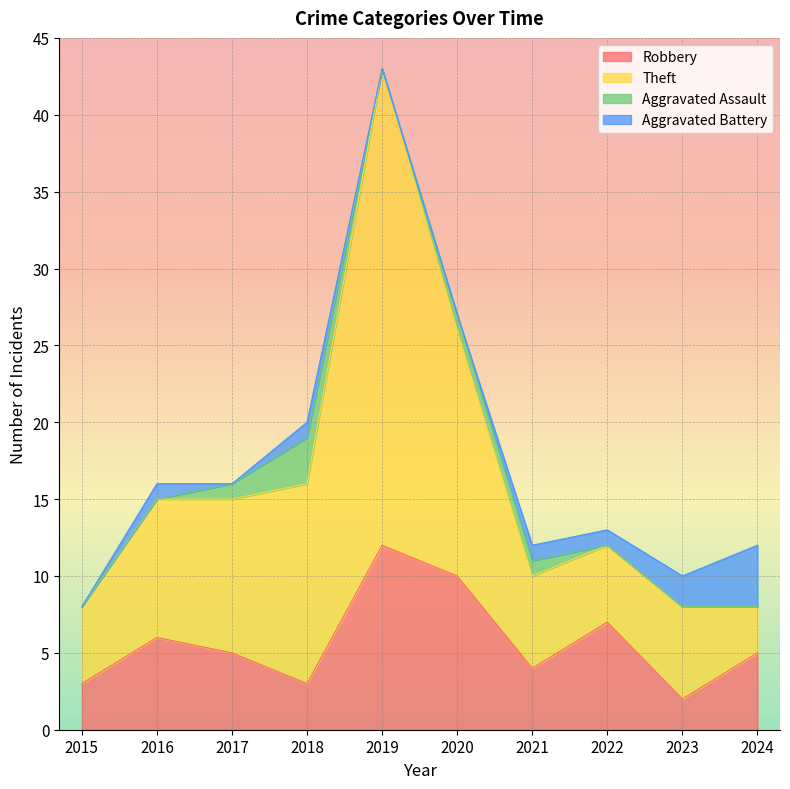

The value of Robbery at 2019 is 12. True or false?

True